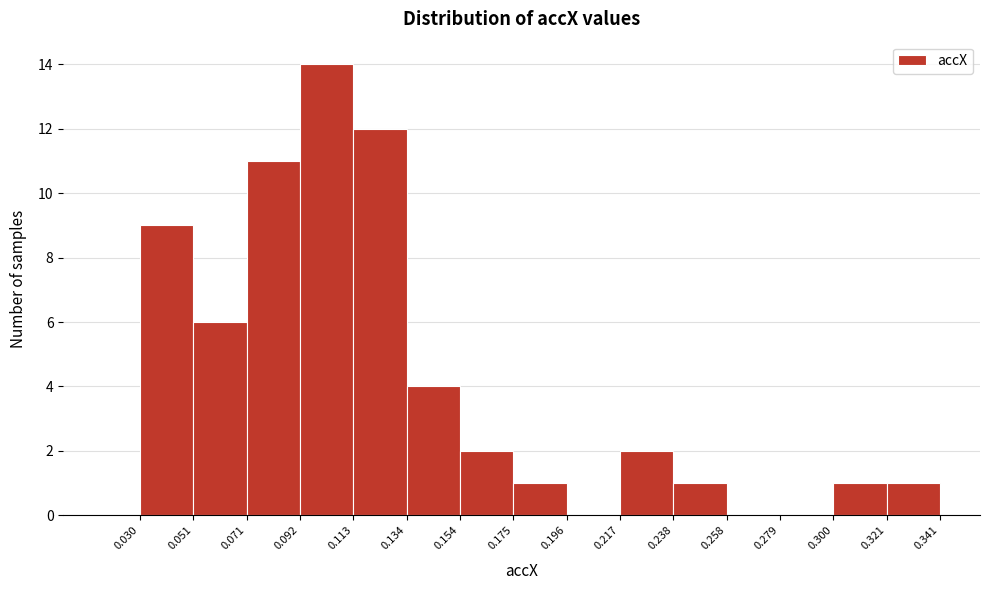

Reading left to right, transcribe this chart: for each bar, give the range it covers on the x-axis and its height. The values are not printed on the chart, so give them approximately, as read against the axis.

0.030 to 0.051: 9
0.051 to 0.071: 6
0.071 to 0.092: 11
0.092 to 0.113: 14
0.113 to 0.134: 12
0.134 to 0.154: 4
0.154 to 0.175: 2
0.175 to 0.196: 1
0.196 to 0.217: 0
0.217 to 0.238: 2
0.238 to 0.258: 1
0.258 to 0.279: 0
0.279 to 0.300: 0
0.300 to 0.321: 1
0.321 to 0.341: 1